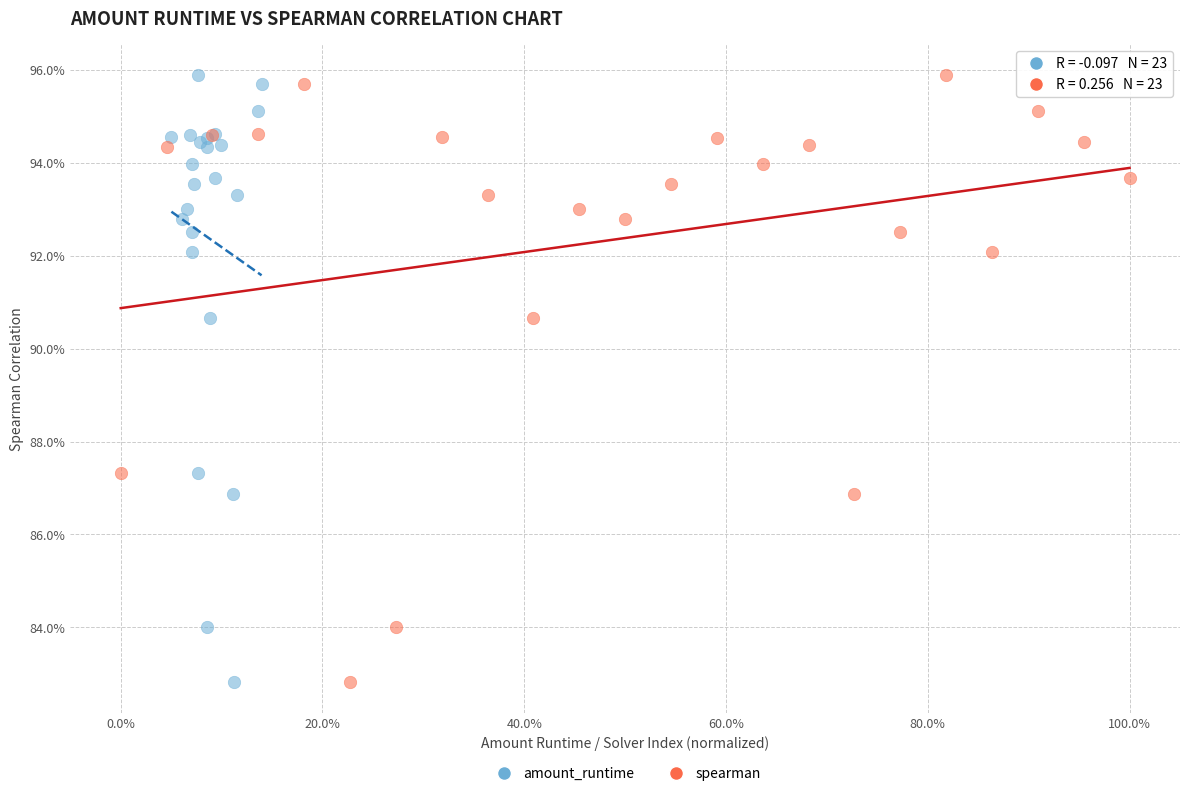

What are all the series names shown in the legend?

amount_runtime, spearman